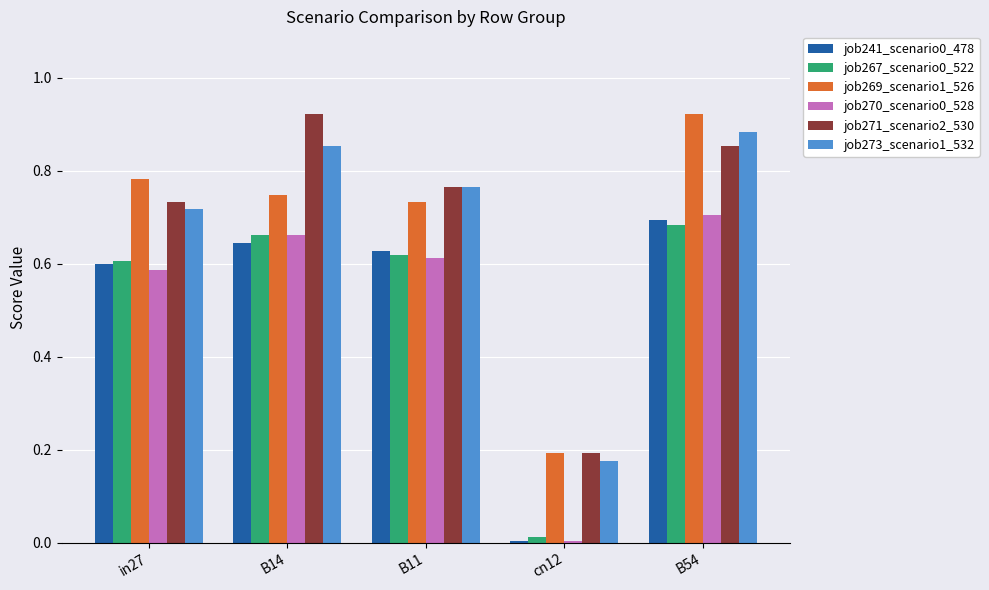

True or false: job241_scenario0_478 has a value of 0.6 at B11.

True